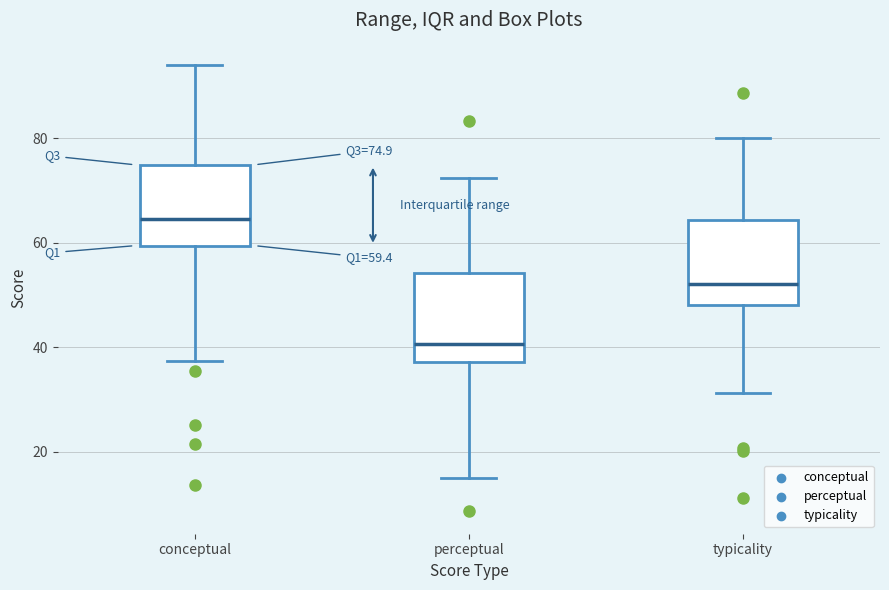

Which box's median line is the lowest?

perceptual